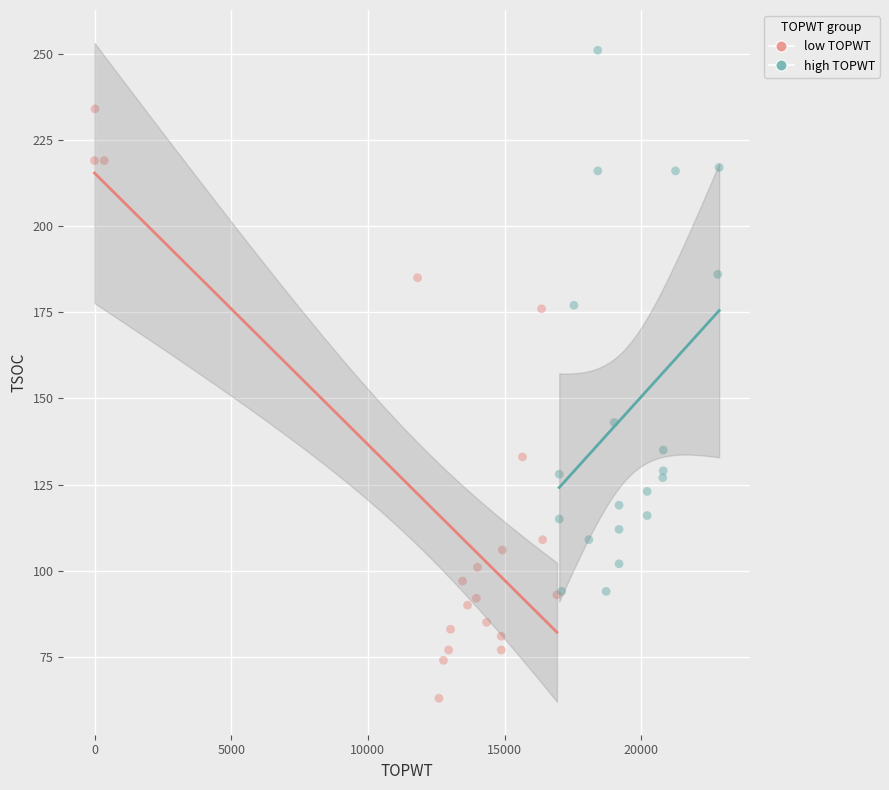

Which series contains the lowest Y value?

low TOPWT